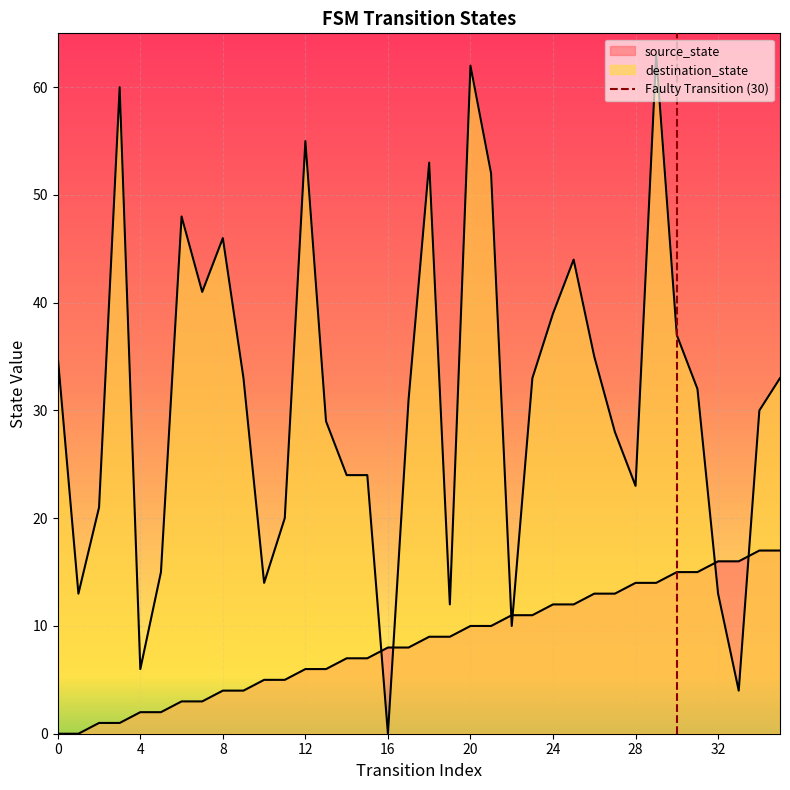

Reading left to right, what are all the values shown in this chart?

source_state: 0=0	1=0	2=1	3=1	4=2	5=2	6=3	7=3	8=4	9=4	10=5	11=5	12=6	13=6	14=7	15=7	16=8	17=8	18=9	19=9	20=10	21=10	22=11	23=11	24=12	25=12	26=13	27=13	28=14	29=14	30=15	31=15	32=16	33=16	34=17	35=17
destination_state: 0=35	1=13	2=21	3=60	4=6	5=15	6=48	7=41	8=46	9=33	10=14	11=20	12=55	13=29	14=24	15=24	16=0	17=31	18=53	19=12	20=62	21=52	22=10	23=33	24=39	25=44	26=35	27=28	28=23	29=63	30=37	31=32	32=13	33=4	34=30	35=33